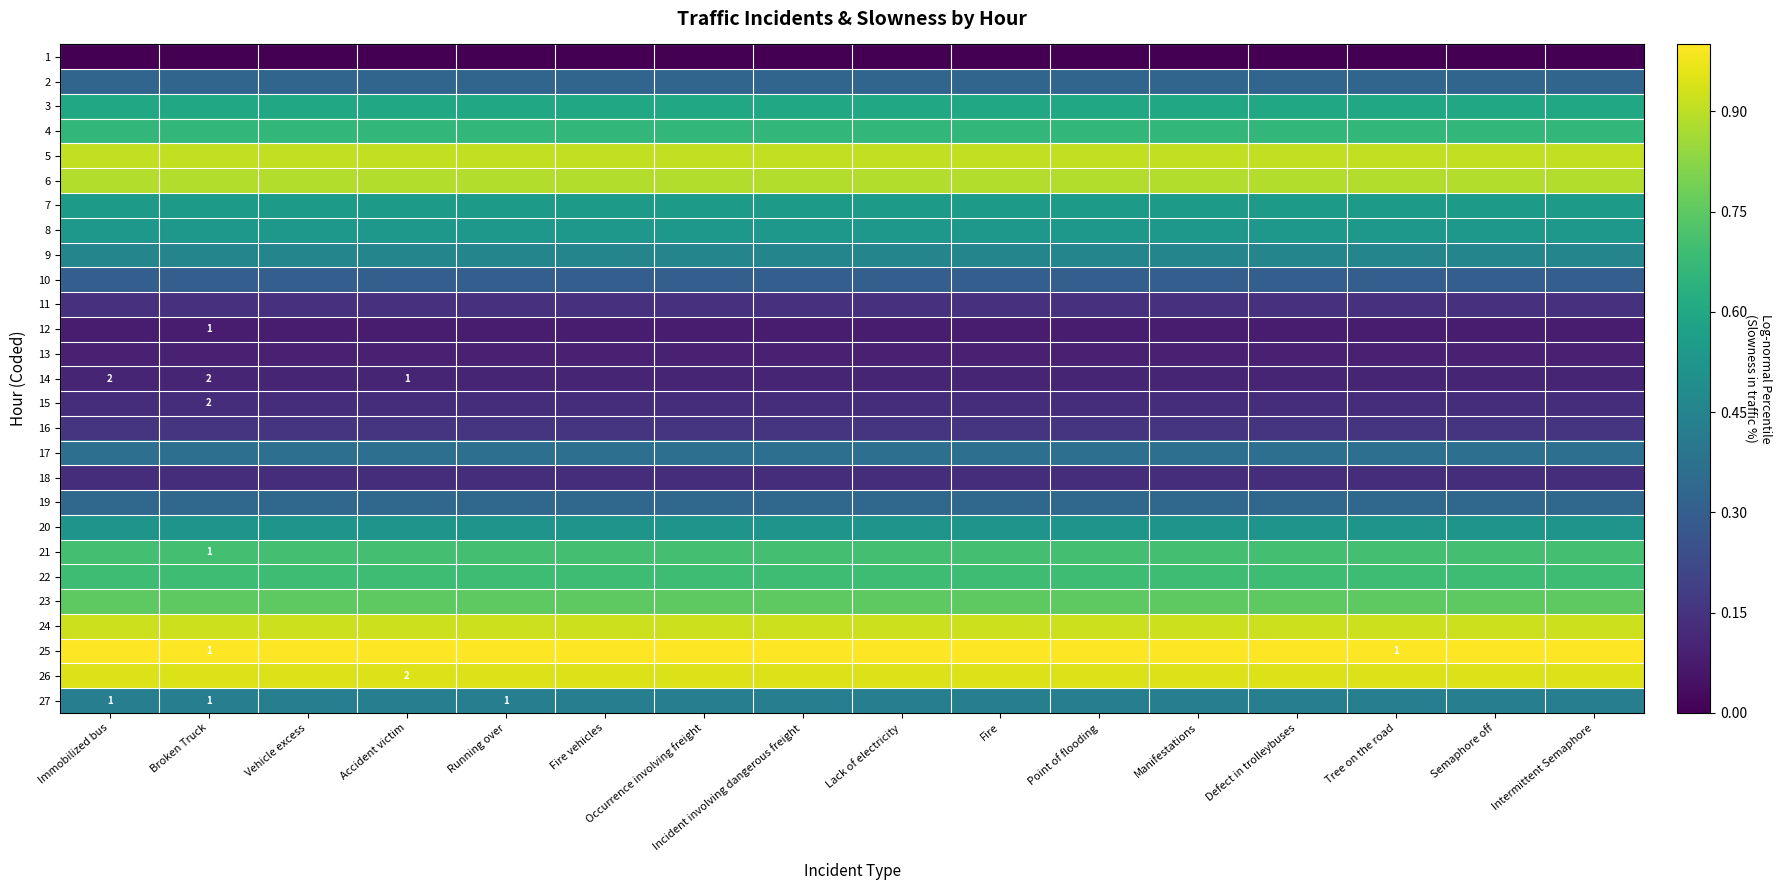

Which category has the lowest value in the 15 series?

Immobilized bus